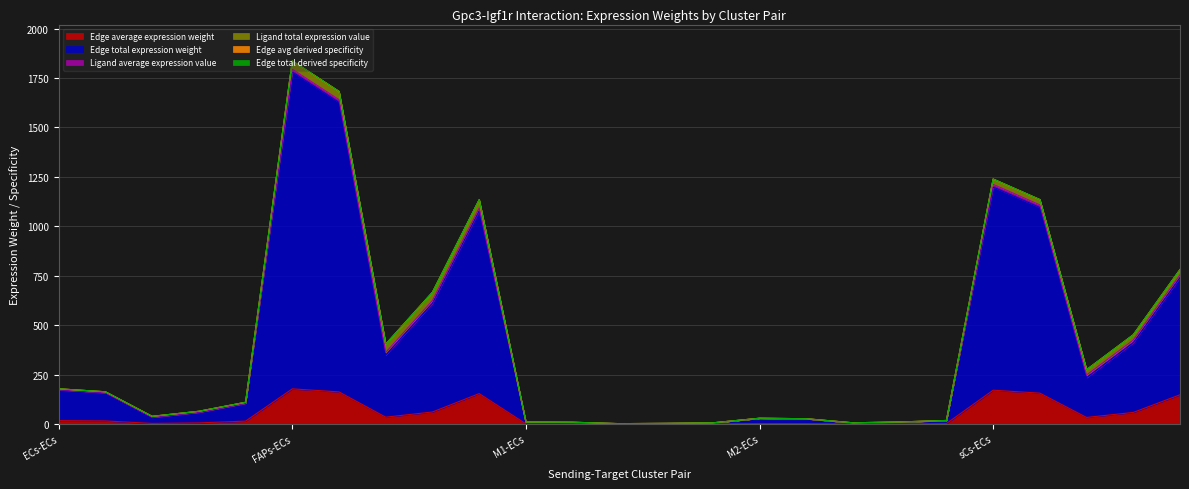

True or false: Edge total expression weight and Edge average expression weight cross at least once.

False